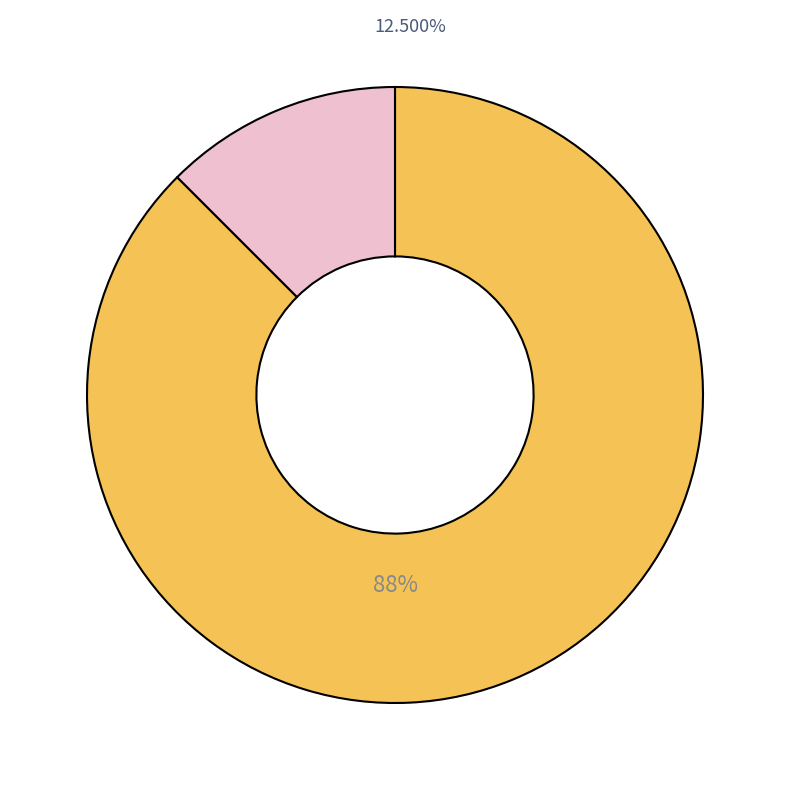

Is there any slice that represents more than half of the pie?

Yes